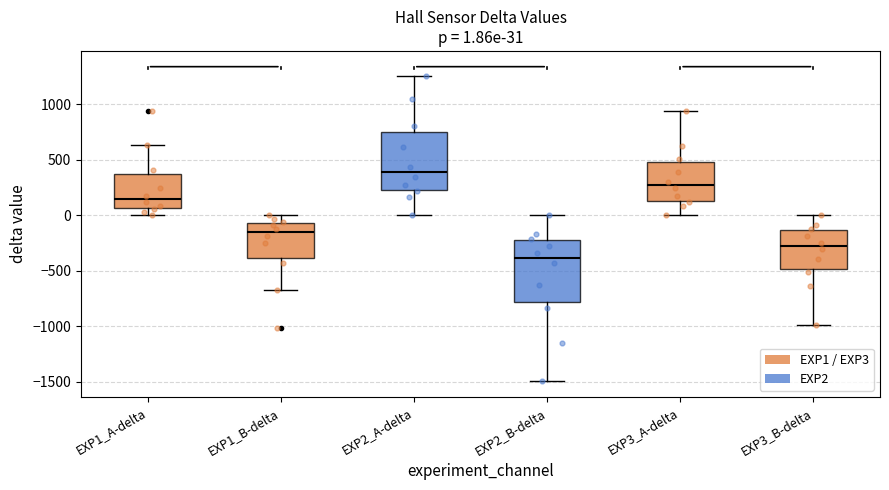

Which box's median line is the lowest?

EXP2_B-delta